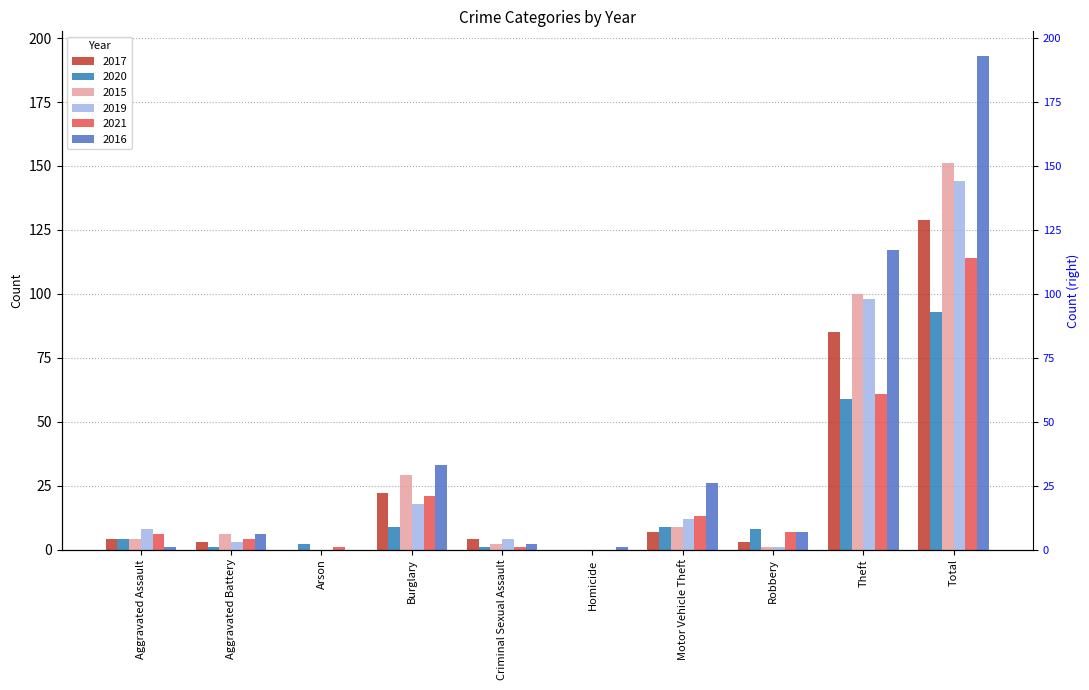

Is it true that 2017 equals 1 at Aggravated Battery?

False